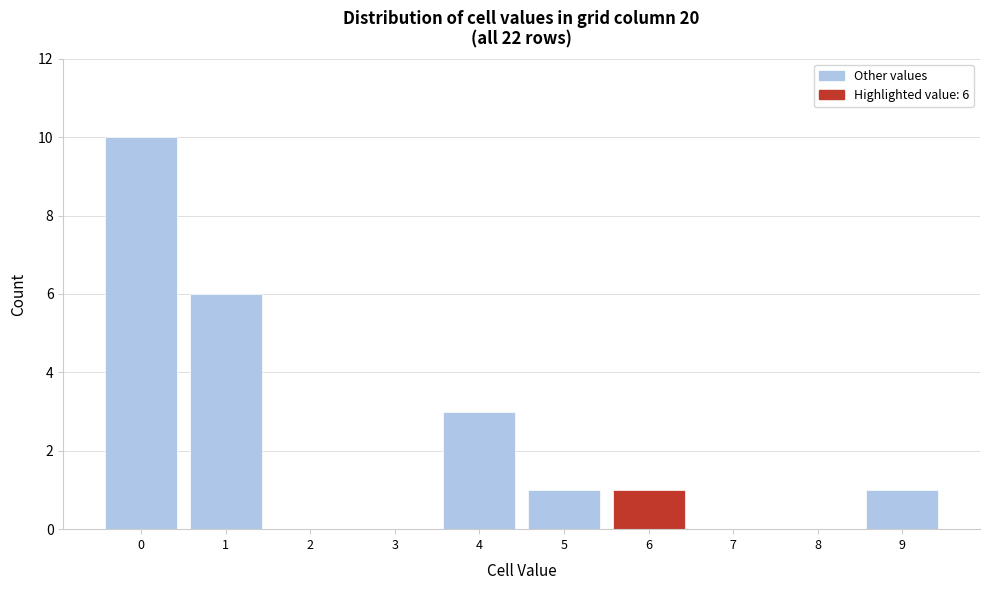

Which range on the x-axis has the tallest bar?

-0.5 to 0.5